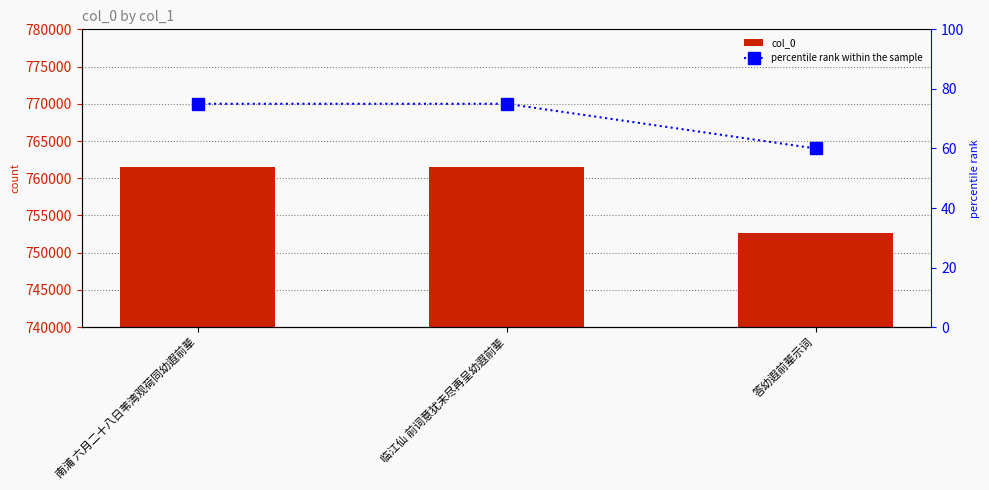

Which series has the widest spread of values?

col_0